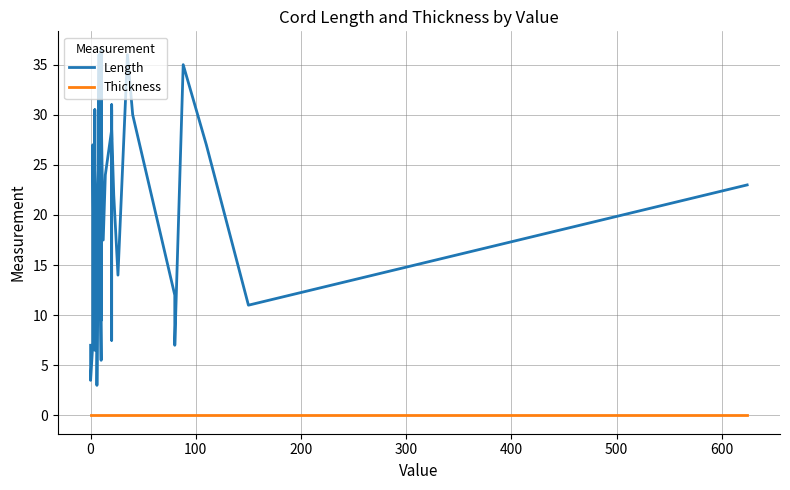

What is the sum of all Length values?

797.5